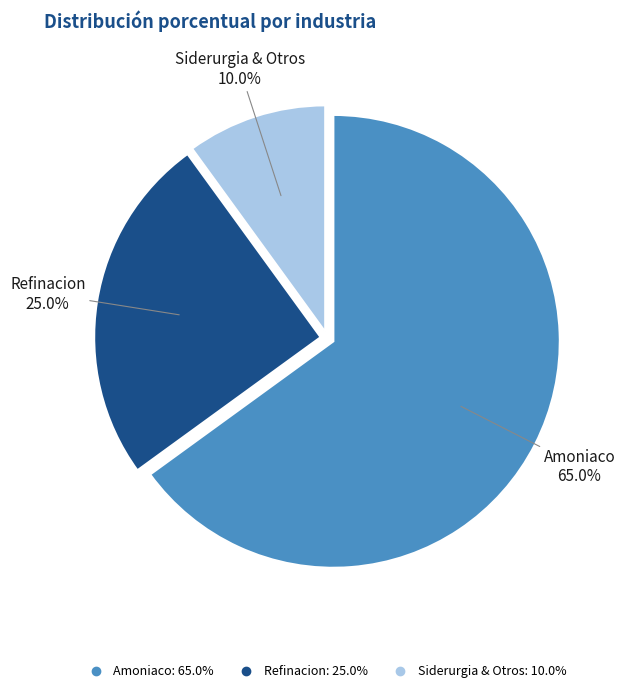

Rank the categories by value from lowest to highest.

Siderurgia & Otros, Refinacion, Amoniaco